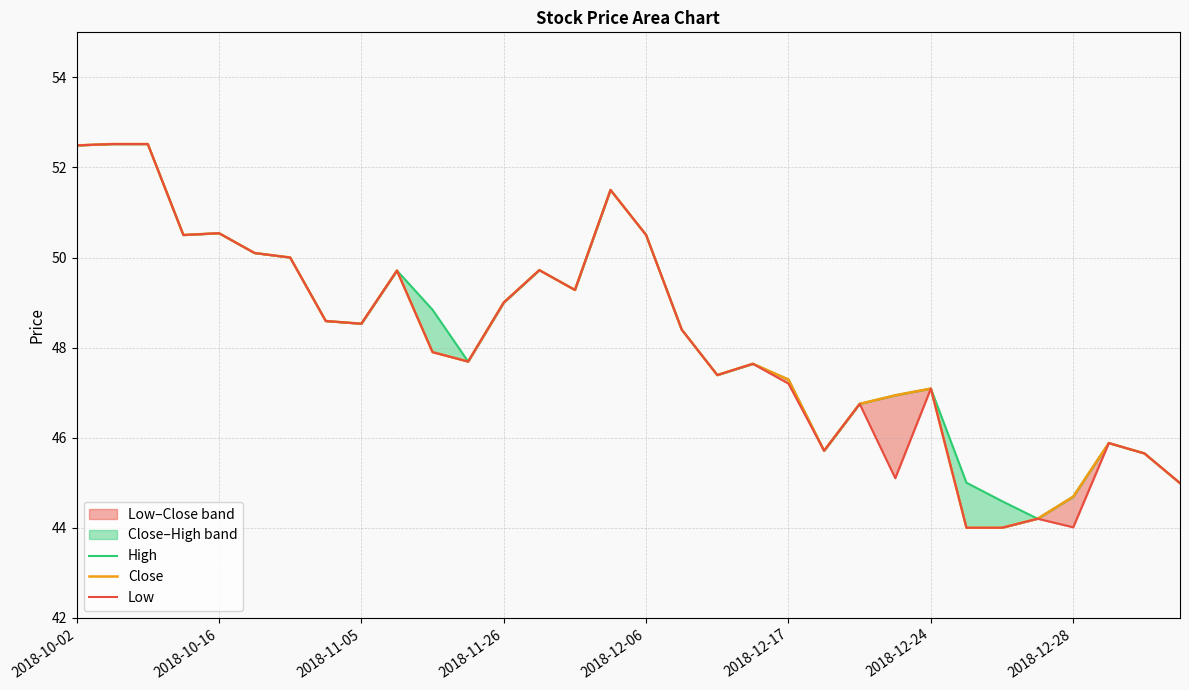

What is the difference between the second highest and second lowest values in the Low series?

8.5